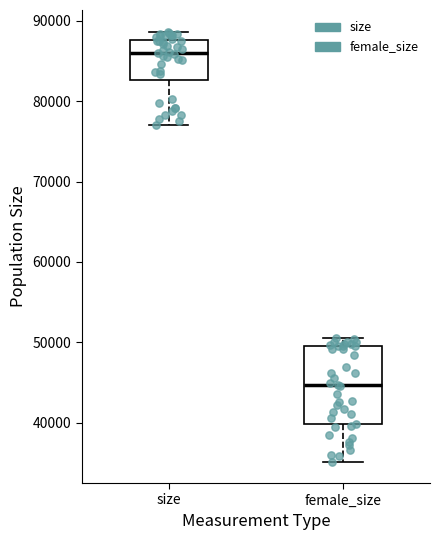

Reading left to right, read every box against the y-axis: the position of its median line, the range the box covers, and the ends of its whiskers. The values are not printed on the chart, so give them approximately, as read against the axis.

size: median 86000, box 83000 to 88000, whiskers 77000 to 89000
female_size: median 45000, box 40000 to 50000, whiskers 35000 to 51000